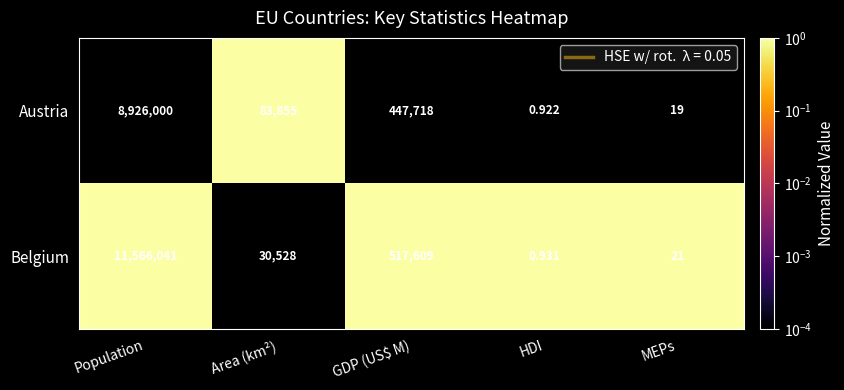

Where is Austria nearest to the value 4463000?

GDP (US$ M)